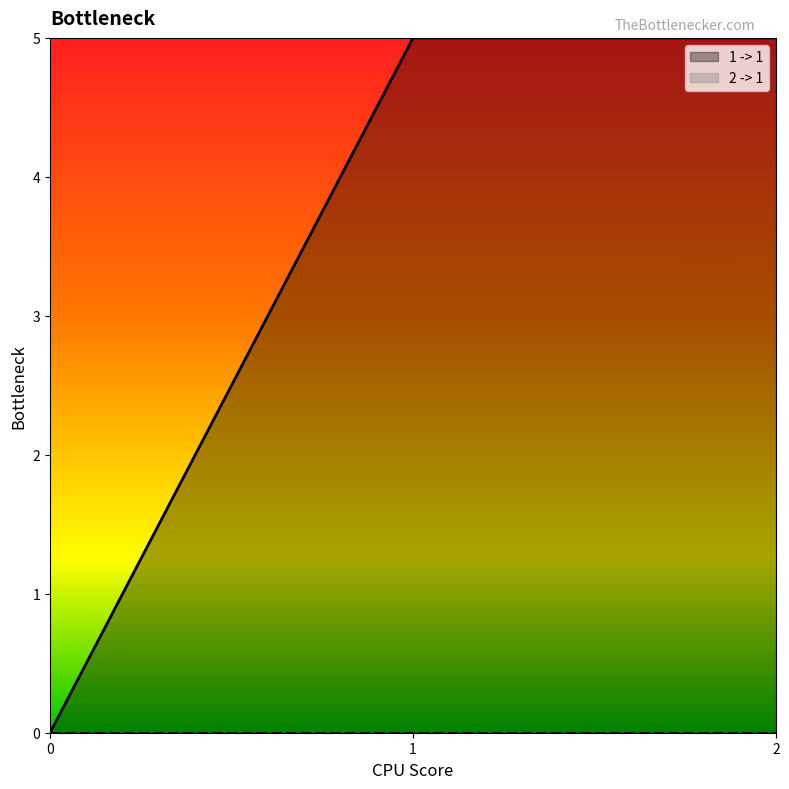

The chart shows a value of 0 at 0. True or false?

True